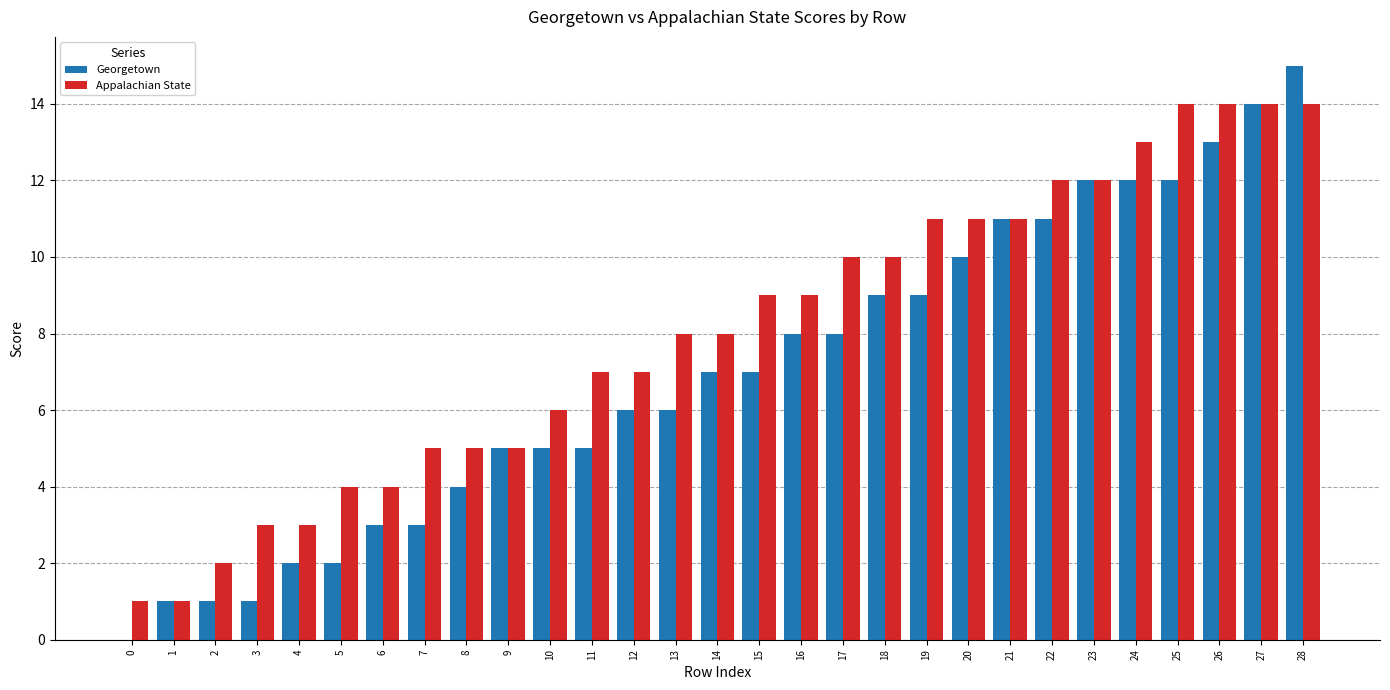

What is the sum of all Georgetown values?

202